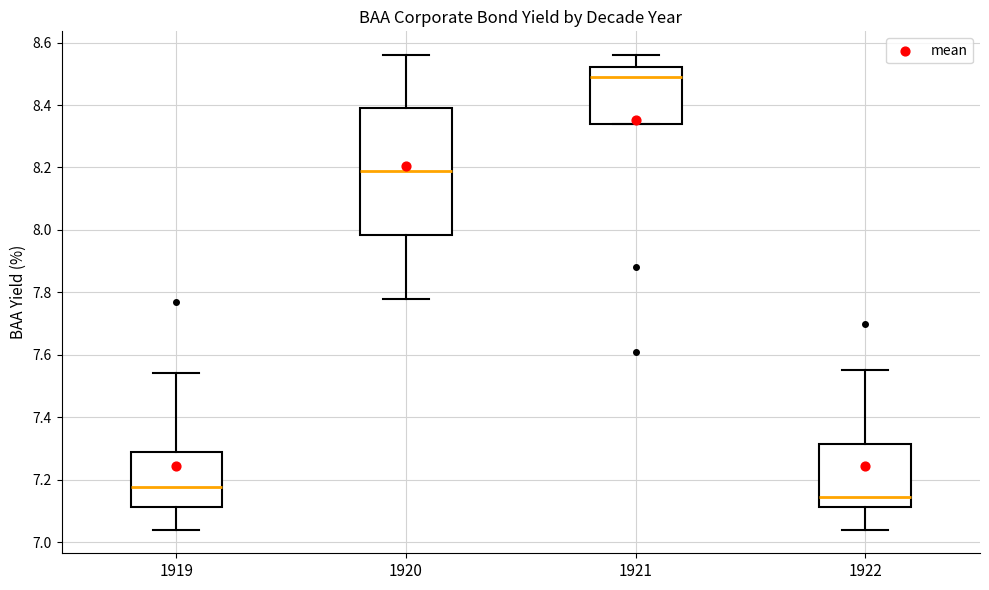

Reading left to right, transcribe this box plot: for each box, give where its median line is, the range the box spans, and where its two whiskers end, as read against the y-axis. The values are not printed on the chart, so give them approximately, as read against the axis.

1919: median 7.18, box 7.12 to 7.28, whiskers 7.04 to 7.54
1920: median 8.20, box 7.98 to 8.40, whiskers 7.78 to 8.56
1921: median 8.50, box 8.34 to 8.52, whiskers 8.34 to 8.56
1922: median 7.14, box 7.12 to 7.32, whiskers 7.04 to 7.56